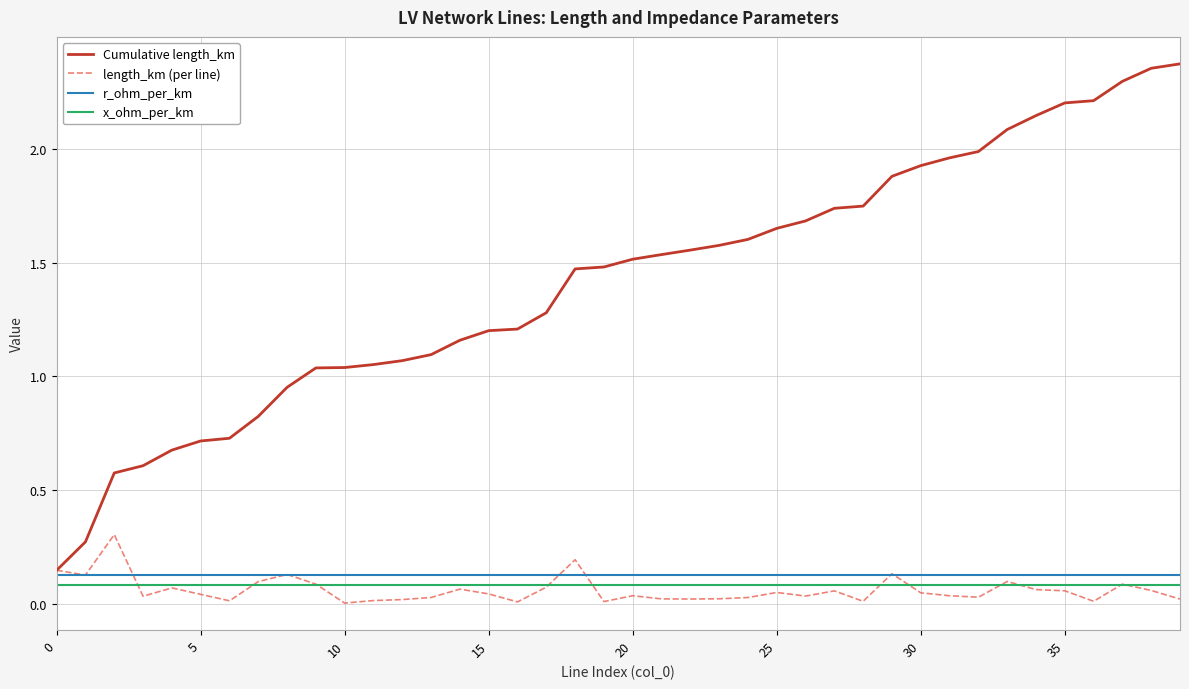

Which series has the widest spread of values?

Cumulative length_km